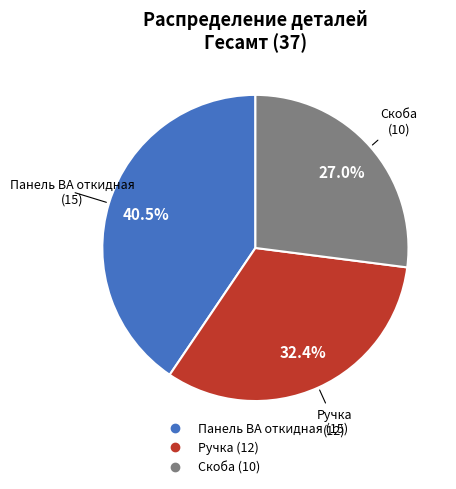

Is there a majority slice in this chart?

No